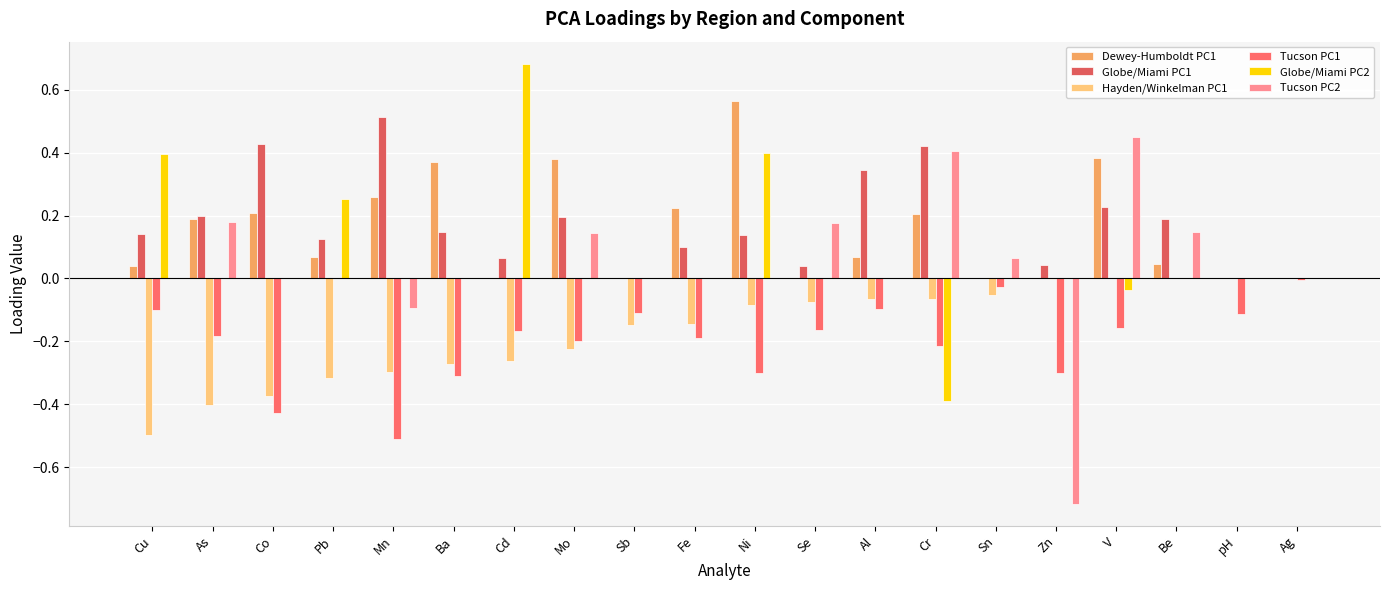

True or false: Tucson PC2 has a value of 0.2 at Mo.

False